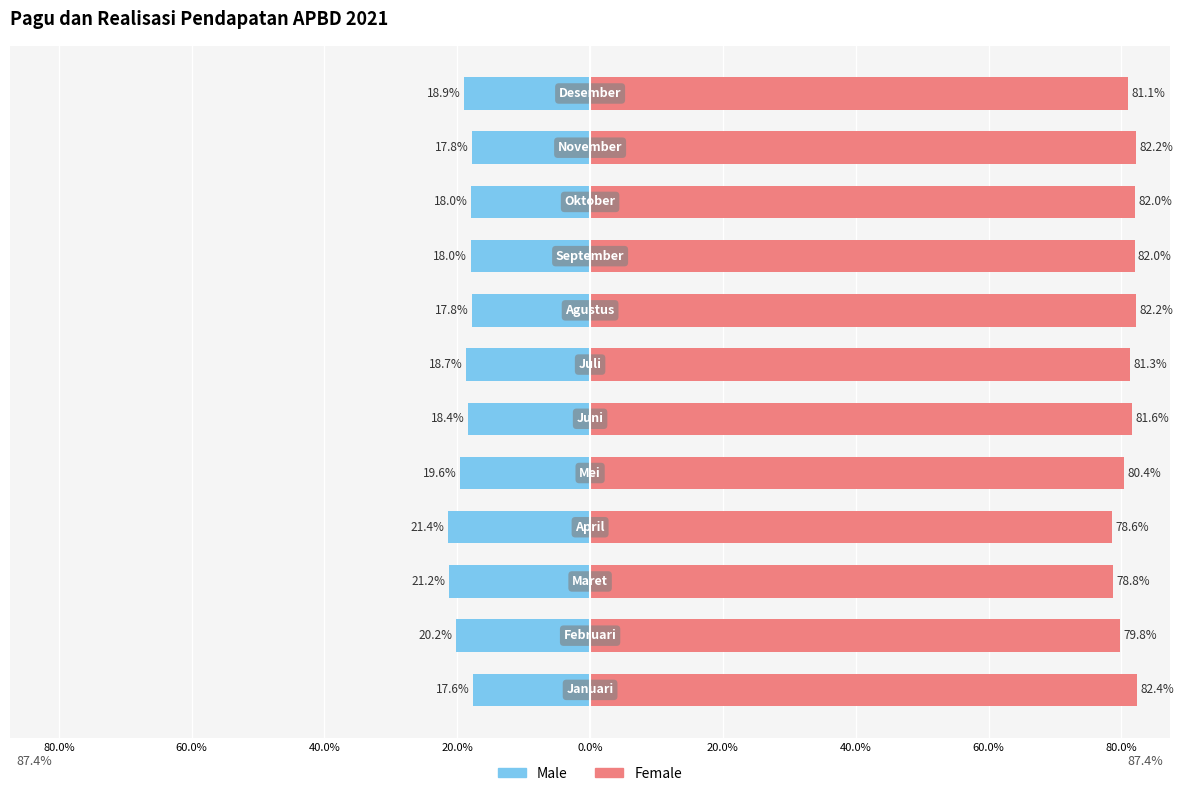

Rank the series at 40.0% from highest to lowest value.

Female, Male